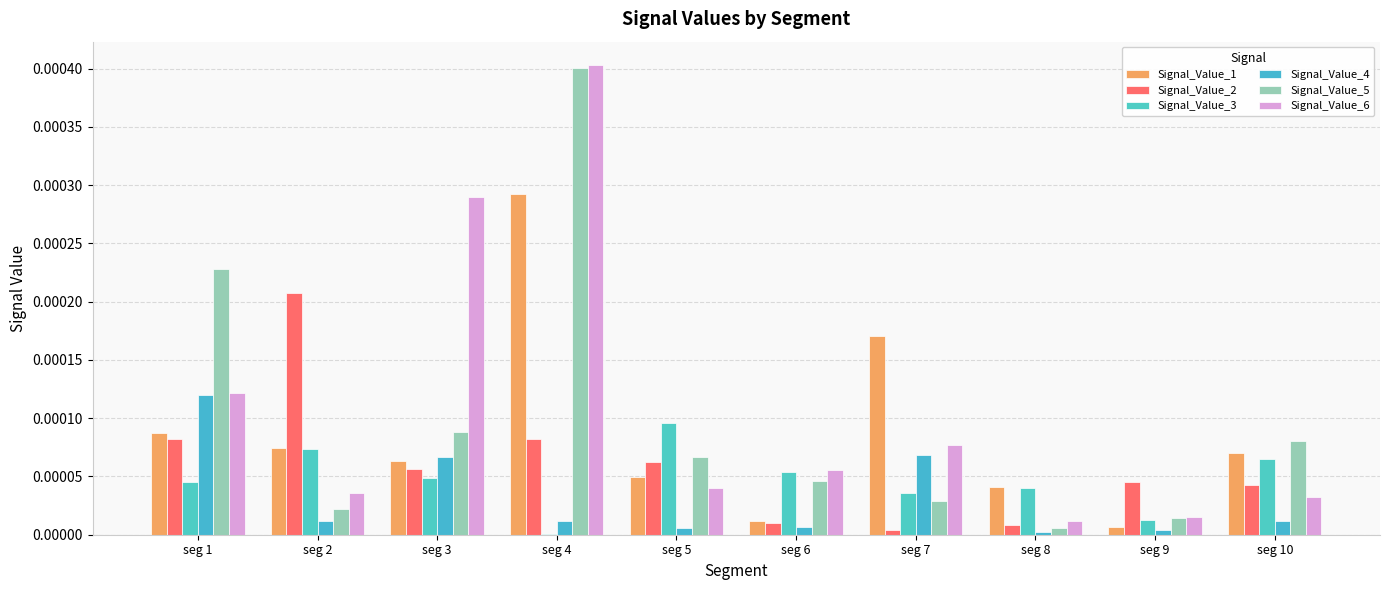

Are the bars horizontal?

No